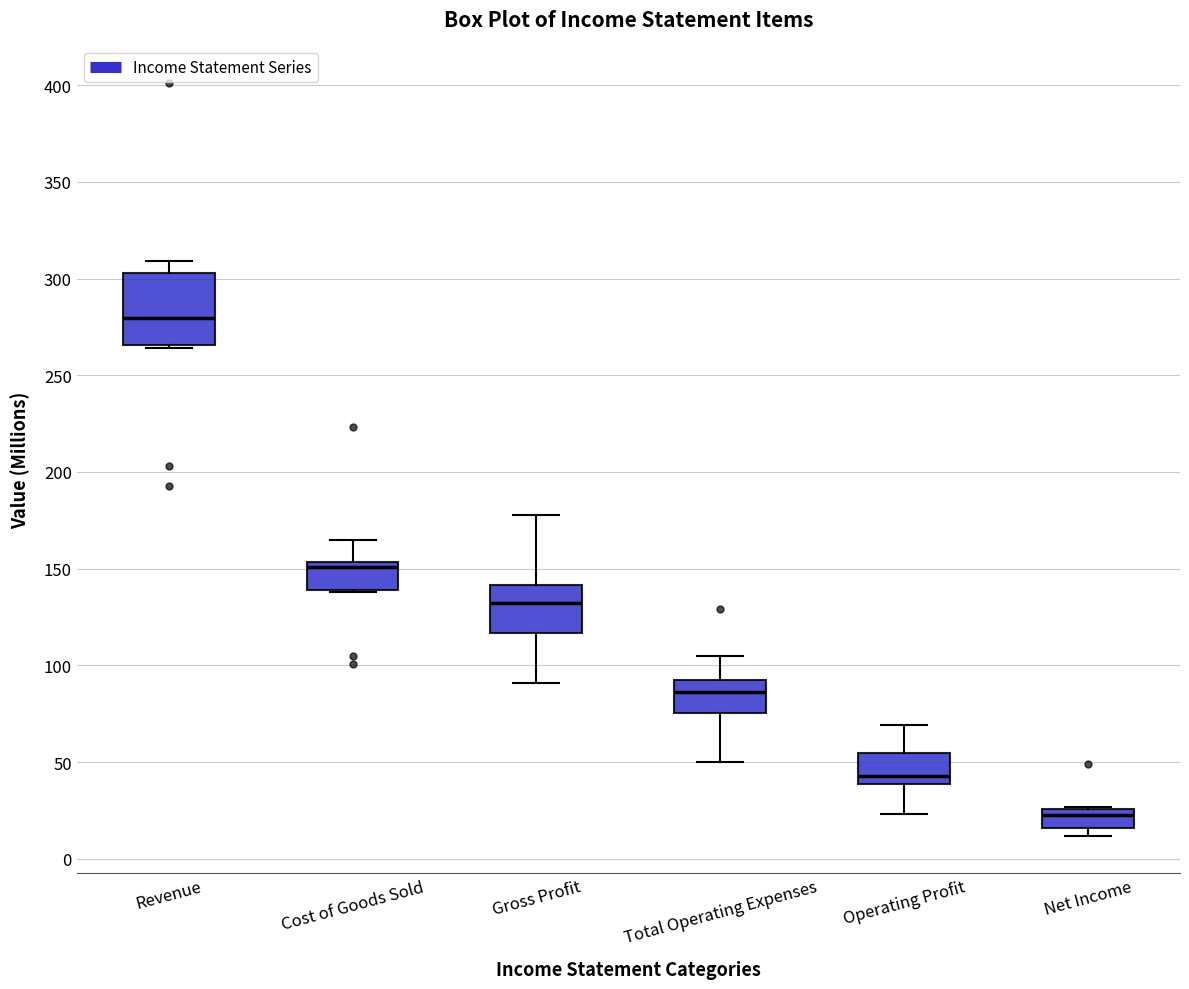

Where is the upper edge of the box for Net Income on the y-axis? The values are not printed on the chart, so give them approximately, as read against the axis.

25